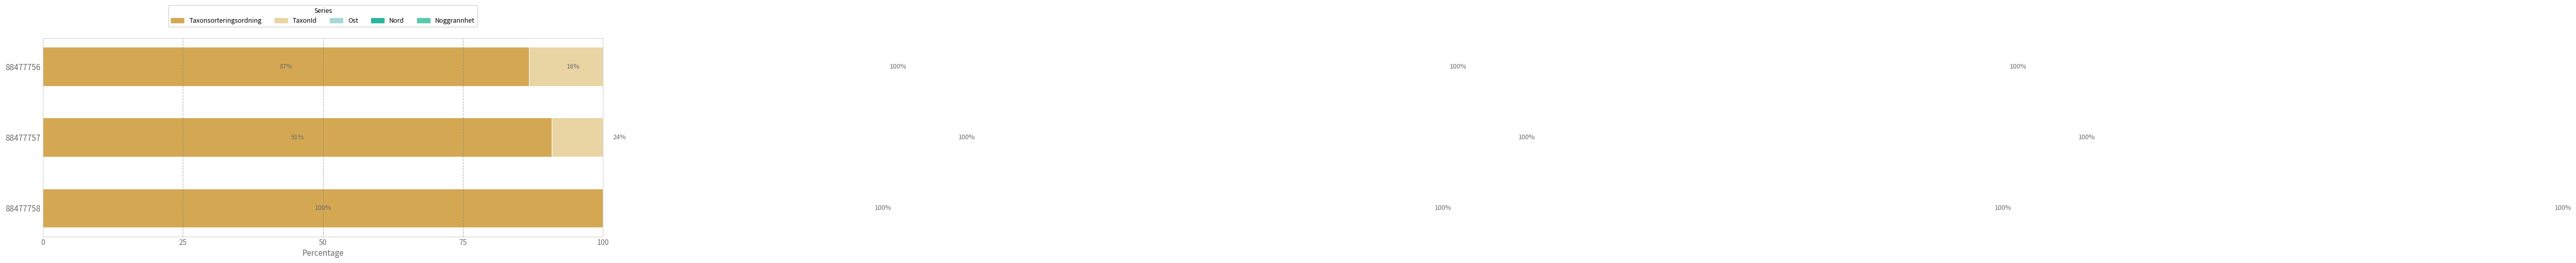

What is the value of the Taxonsorteringsordning bar at the 1st from the left?

86.8